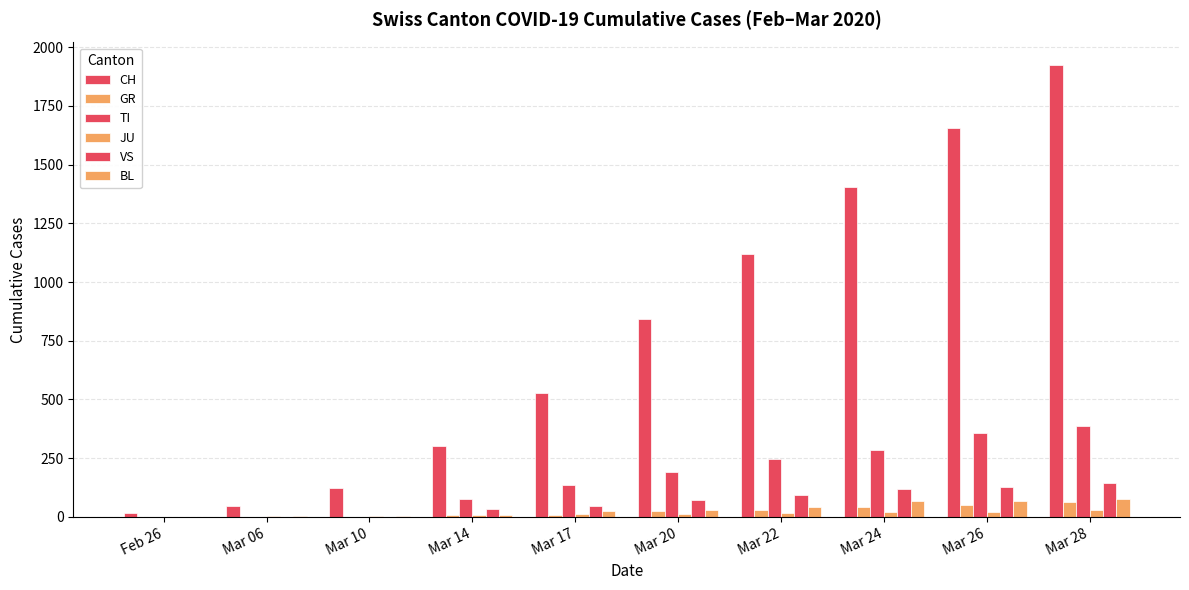

Count the JU values in the range 5 to 22.

8